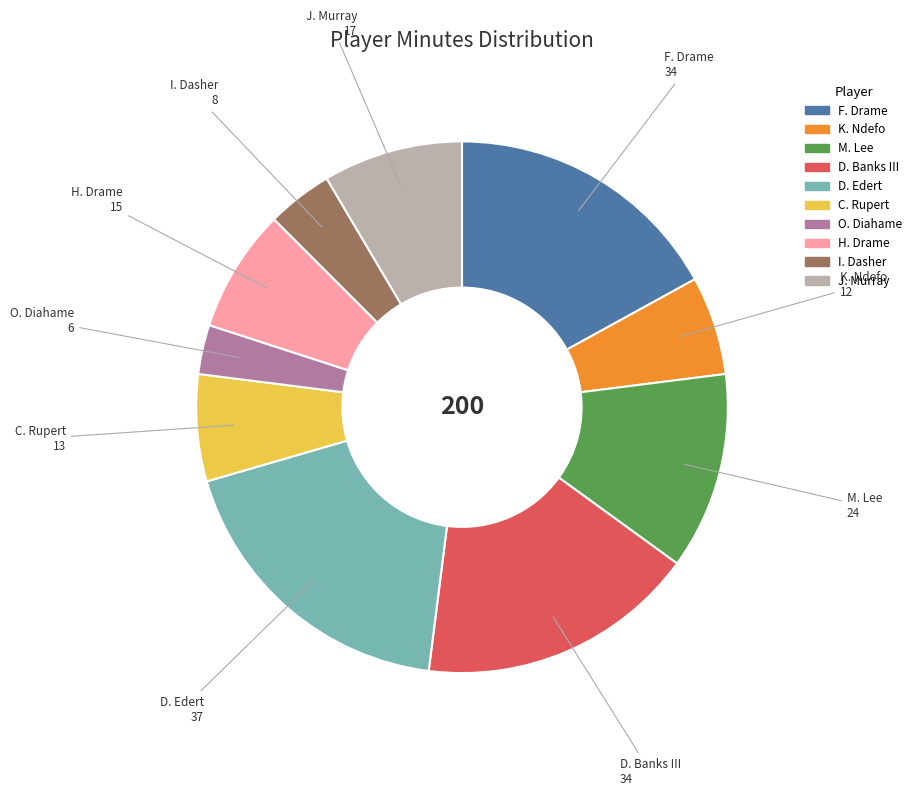

Which slice is the smallest?

O. Diahame